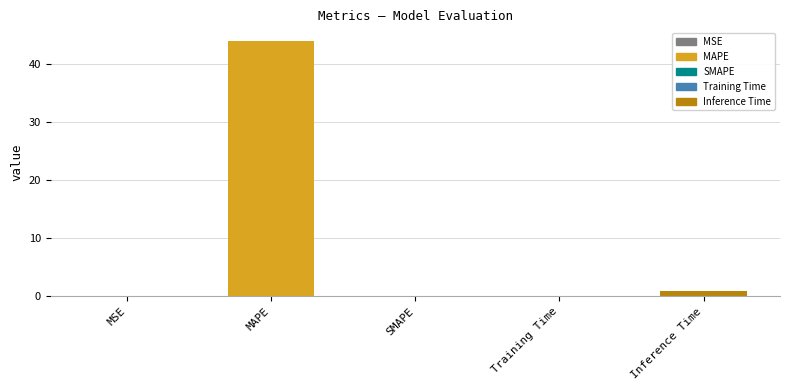

What is the maximum value shown in the chart?

43.9